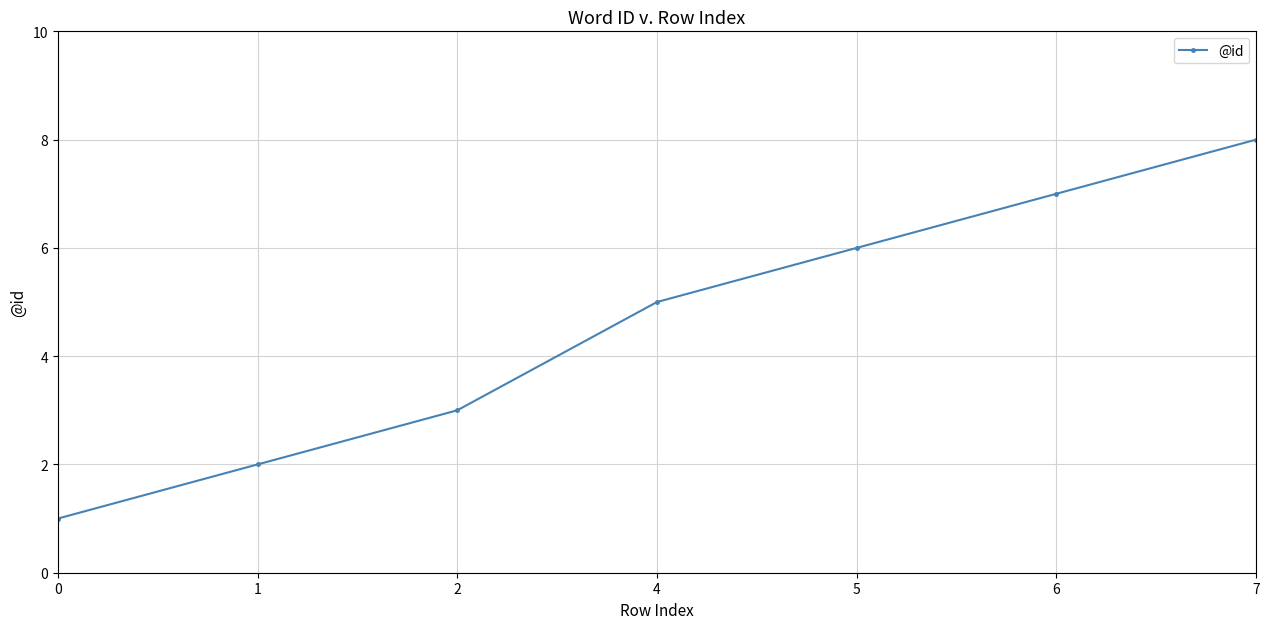

Rank the categories by value from lowest to highest.

0, 1, 2, 4, 5, 6, 7